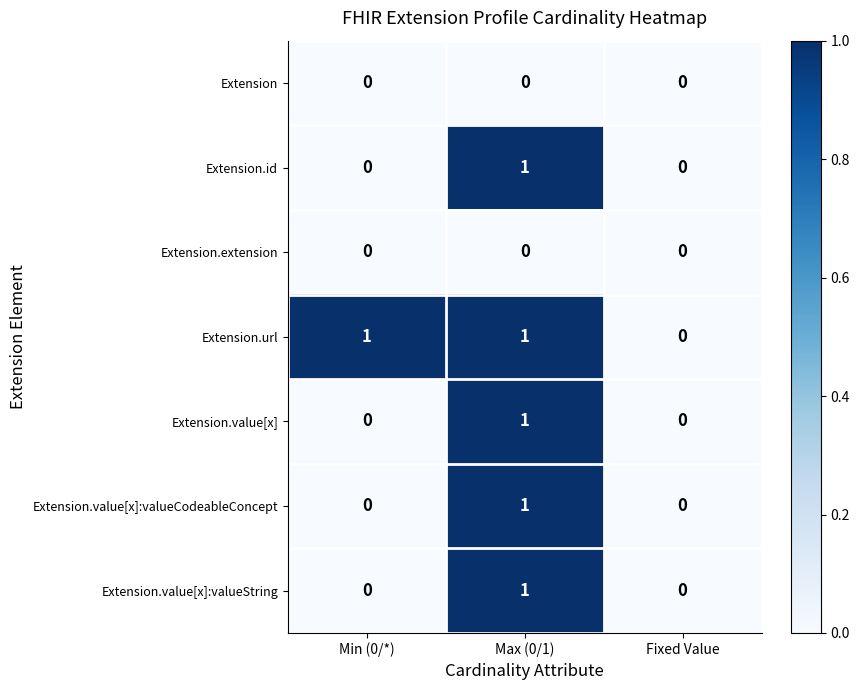

Reading left to right, what are all the values shown in this chart?

Extension: Min (0/*)=0	Max (0/1)=0	Fixed Value=0
Extension.id: Min (0/*)=0	Max (0/1)=1	Fixed Value=0
Extension.extension: Min (0/*)=0	Max (0/1)=0	Fixed Value=0
Extension.url: Min (0/*)=1	Max (0/1)=1	Fixed Value=0
Extension.value[x]: Min (0/*)=0	Max (0/1)=1	Fixed Value=0
Extension.value[x]:valueCodeableConcept: Min (0/*)=0	Max (0/1)=1	Fixed Value=0
Extension.value[x]:valueString: Min (0/*)=0	Max (0/1)=1	Fixed Value=0